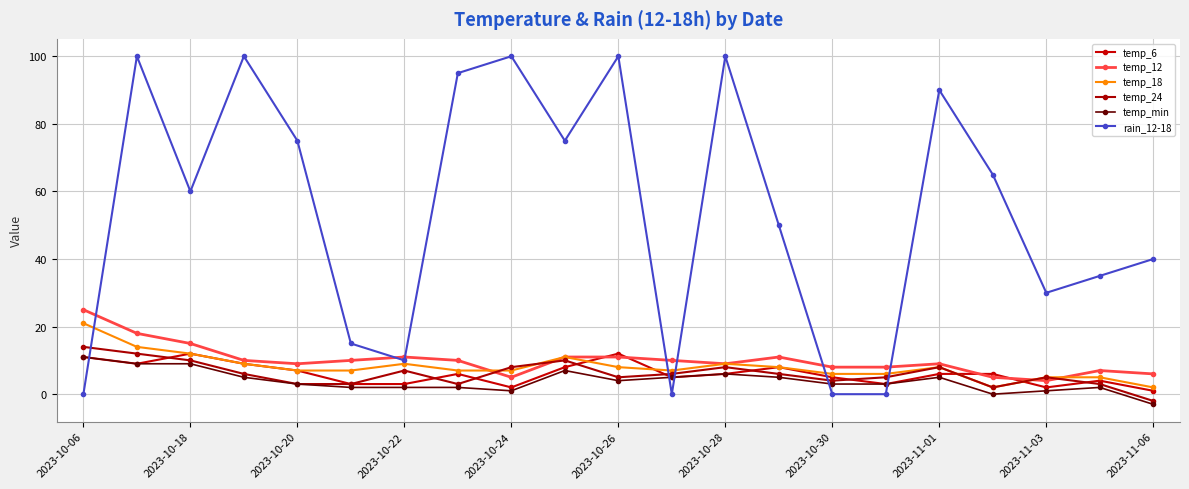

What is the average value of the rain_12-18 series?

54